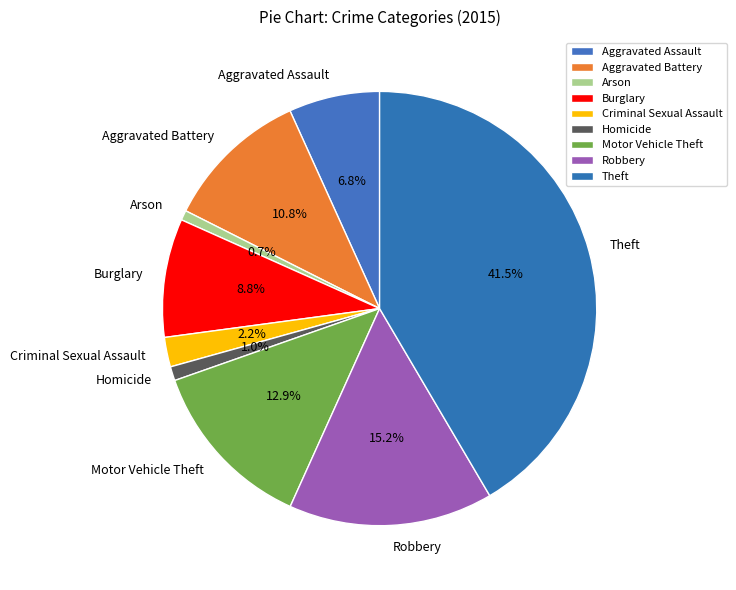

Which category has the biggest portion of the pie?

Theft